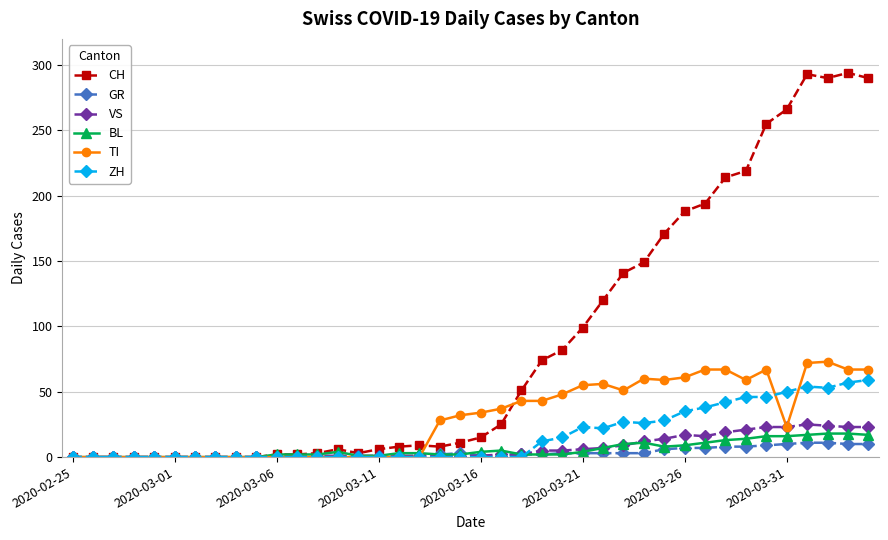

Rank the series by their maximum value, from lowest to highest.

GR, BL, VS, ZH, TI, CH